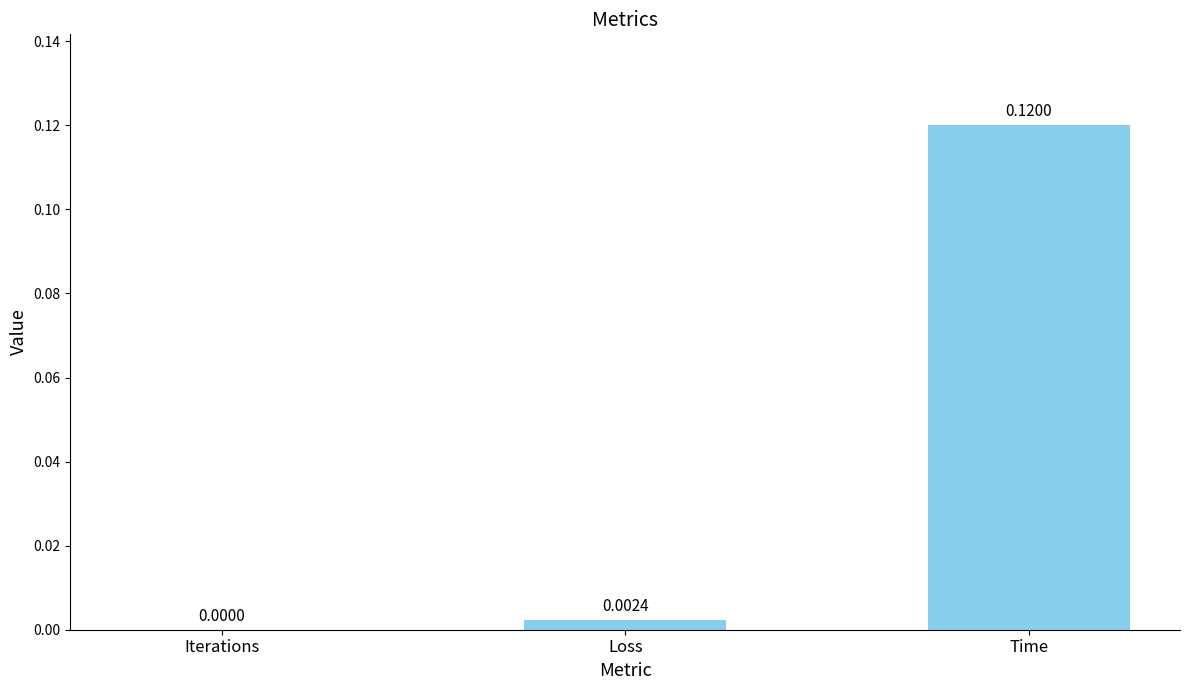

Where is the data nearest to the value 0?

Iterations